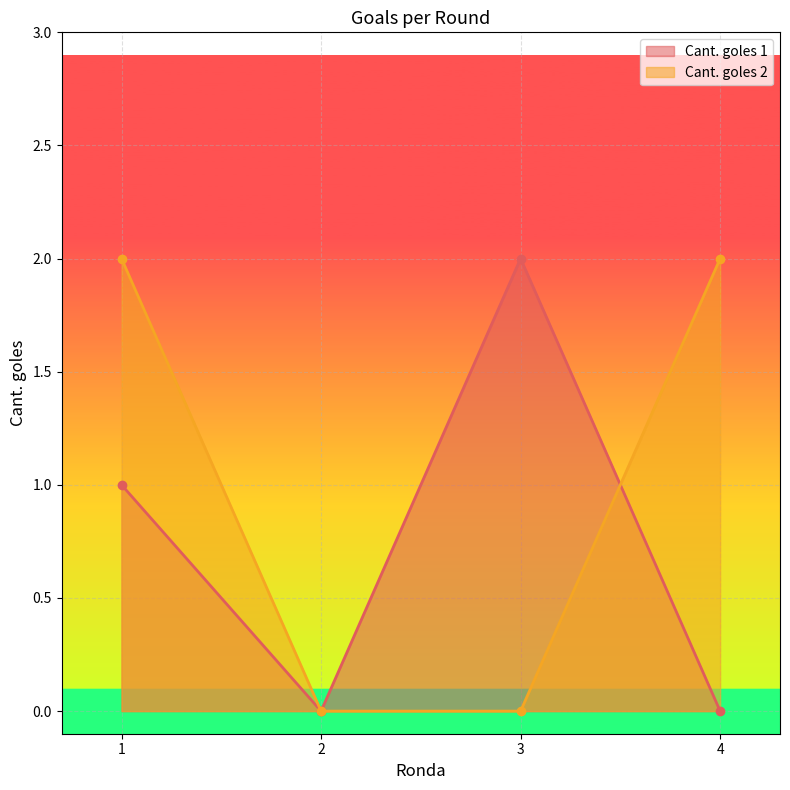

What is the sum of all Cant. goles 2 values?

4